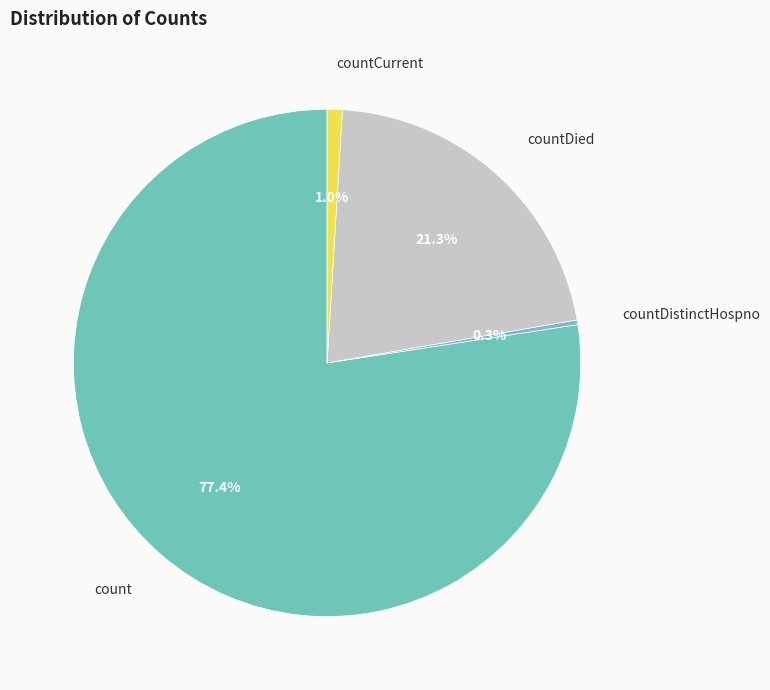

Combined, what portion of the pie is countDistinctHospno and countCurrent?

1.3%